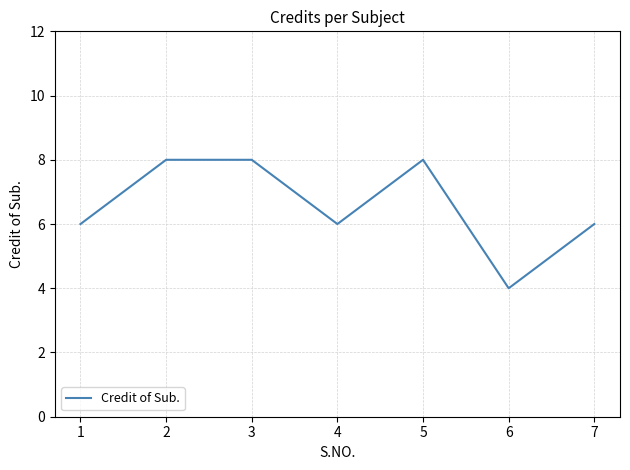

Where is the first local minimum?

4